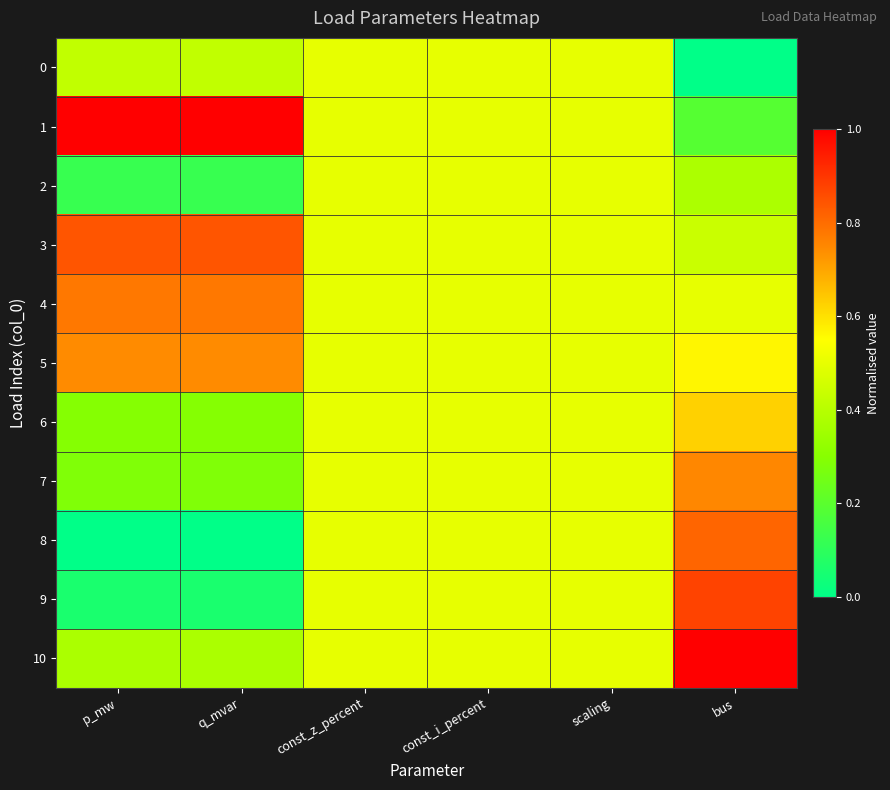

Reading left to right, list all the values displayed in this chart.

0: p_mw=0.4	q_mvar=0.4	const_z_percent=0.5	const_i_percent=0.5	scaling=0.5	bus=0.0
1: p_mw=1.0	q_mvar=1.0	const_z_percent=0.5	const_i_percent=0.5	scaling=0.5	bus=0.2
2: p_mw=0.1	q_mvar=0.1	const_z_percent=0.5	const_i_percent=0.5	scaling=0.5	bus=0.4
3: p_mw=0.8	q_mvar=0.8	const_z_percent=0.5	const_i_percent=0.5	scaling=0.5	bus=0.4
4: p_mw=0.8	q_mvar=0.8	const_z_percent=0.5	const_i_percent=0.5	scaling=0.5	bus=0.5
5: p_mw=0.7	q_mvar=0.7	const_z_percent=0.5	const_i_percent=0.5	scaling=0.5	bus=0.6
6: p_mw=0.3	q_mvar=0.3	const_z_percent=0.5	const_i_percent=0.5	scaling=0.5	bus=0.6
7: p_mw=0.3	q_mvar=0.3	const_z_percent=0.5	const_i_percent=0.5	scaling=0.5	bus=0.8
8: p_mw=0.0	q_mvar=0.0	const_z_percent=0.5	const_i_percent=0.5	scaling=0.5	bus=0.8
9: p_mw=0.1	q_mvar=0.1	const_z_percent=0.5	const_i_percent=0.5	scaling=0.5	bus=0.9
10: p_mw=0.4	q_mvar=0.4	const_z_percent=0.5	const_i_percent=0.5	scaling=0.5	bus=1.0